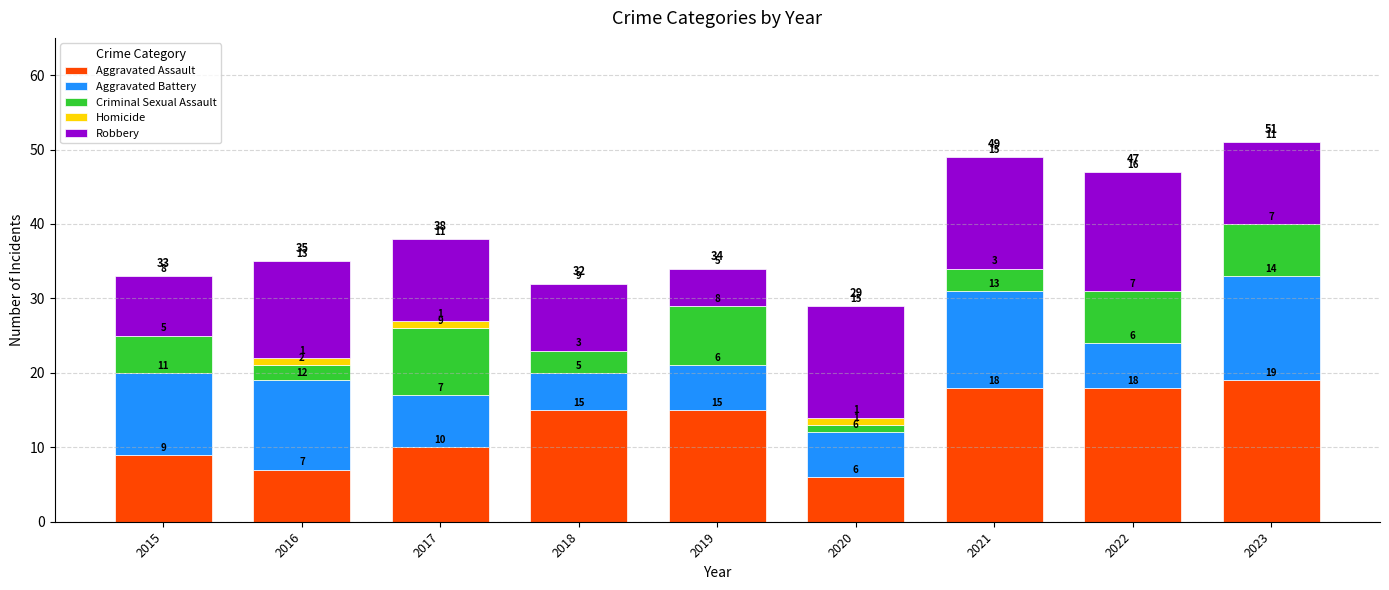

At which category is the sum across all series the highest?

2023